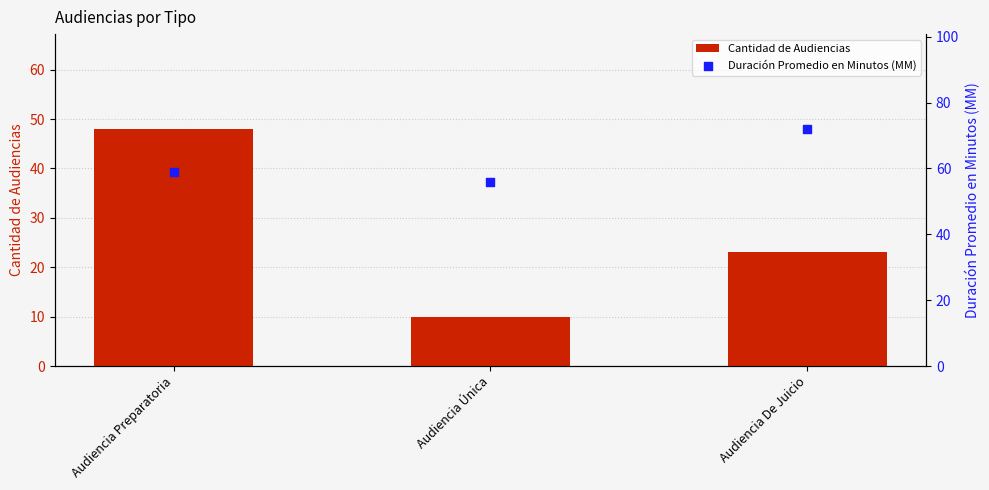

At how many categories does at least one series exceed 30?

3